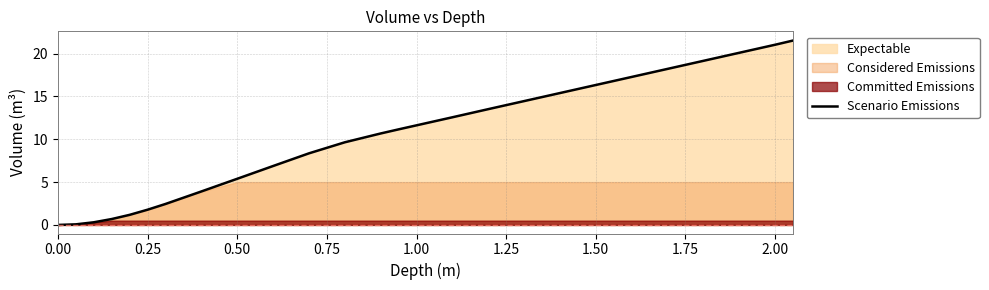

Does the chart display data point markers on the line(s)?

No